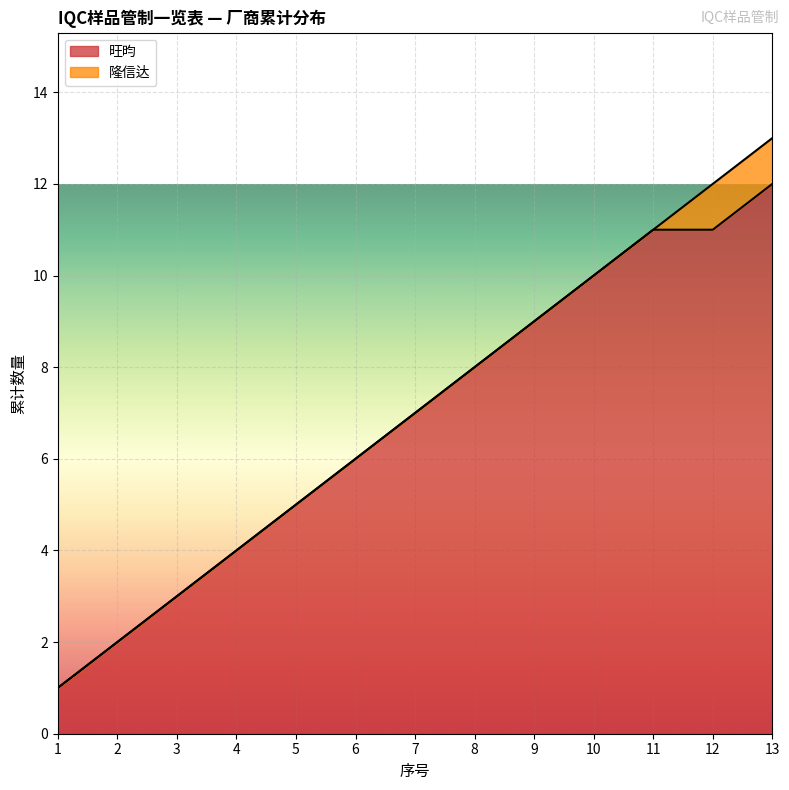

True or false: 旺昀 has a value of 4 at 4.

True